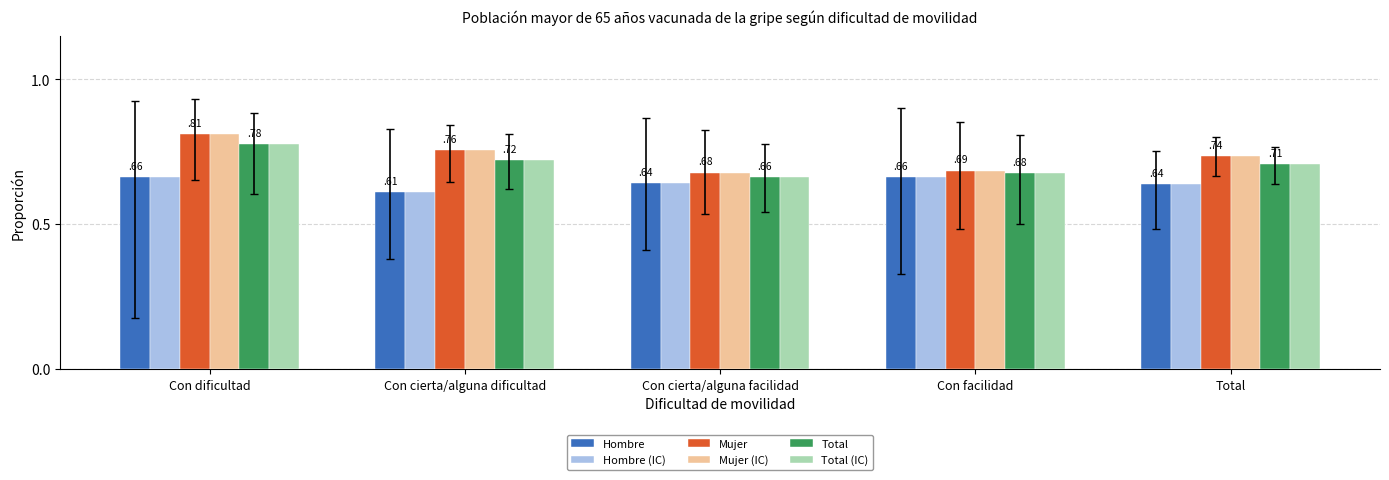

Is it true that Mujer equals 0.3 at Con cierta/alguna facilidad?

False